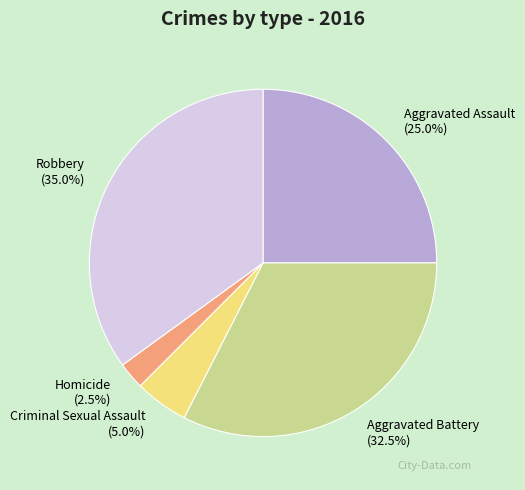

What percentage is NOT represented by Homicide?

97.5%